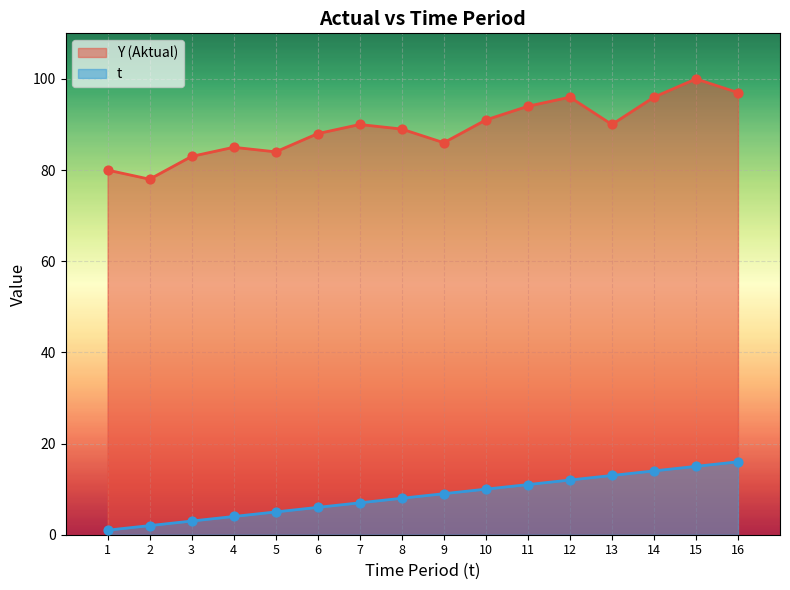

At how many categories does at least one series exceed 98?

1